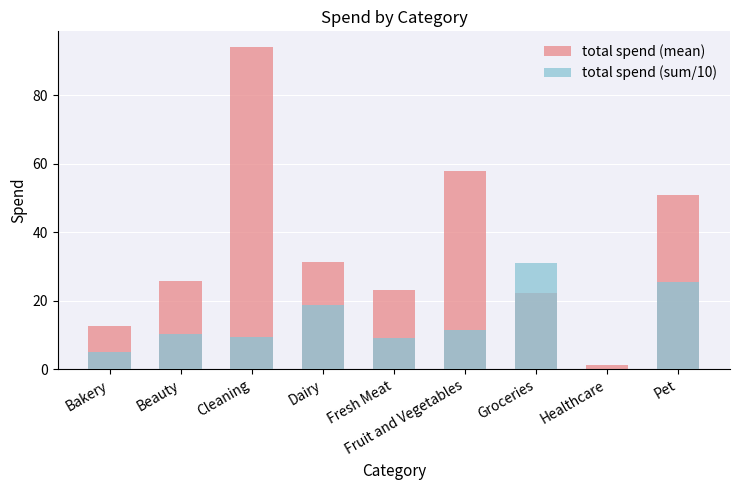

What is the difference between the highest and lowest values at Bakery?

7.6